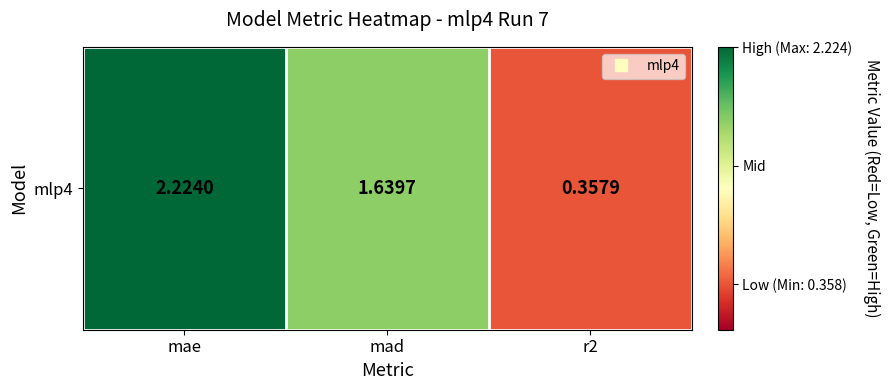

What is the ratio of the value at mae to the value at mad?

1.4